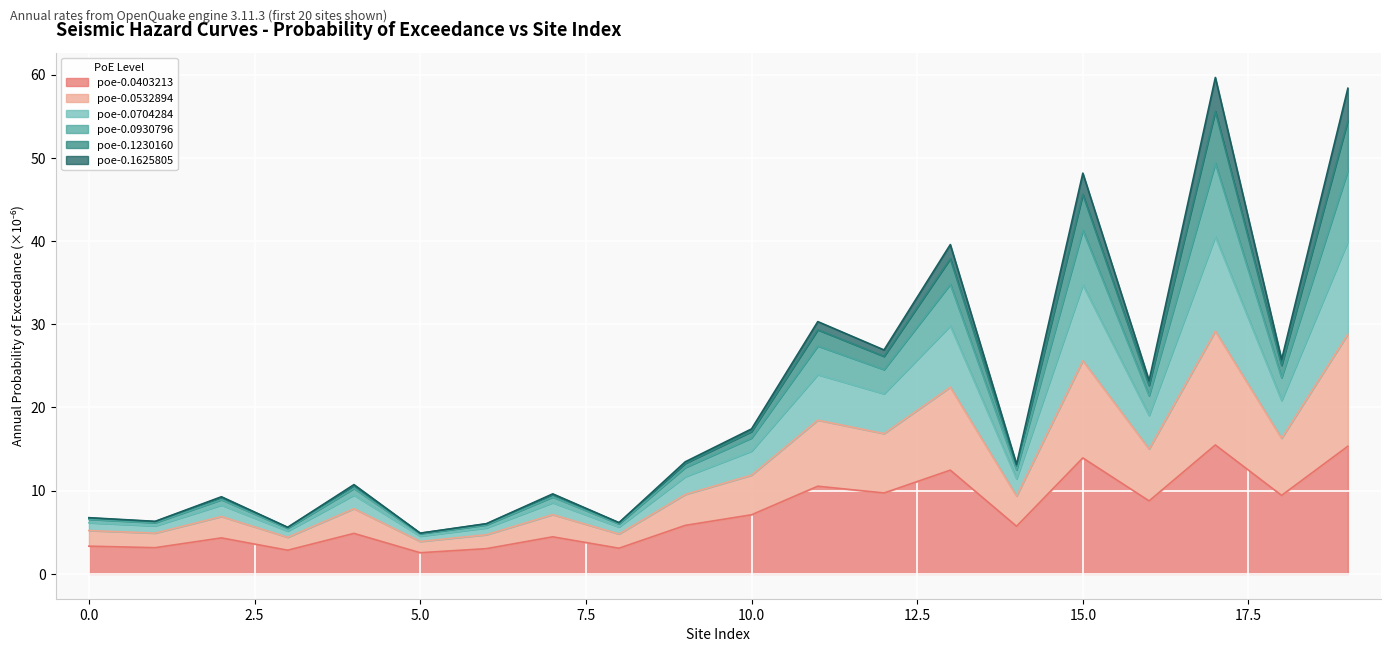

How many interior local peaks does the poe-0.0704284 series have?

7